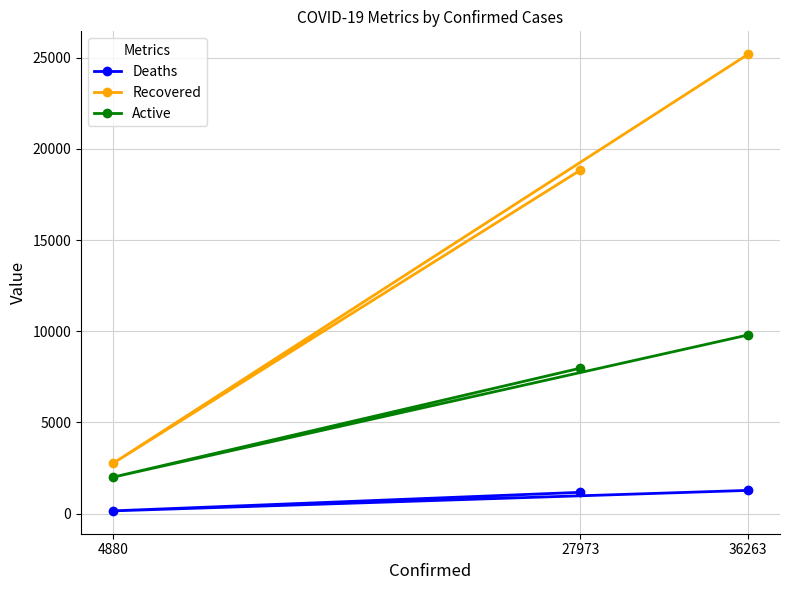

What value does the Active series have at 4880, to the nearest 100?

2000